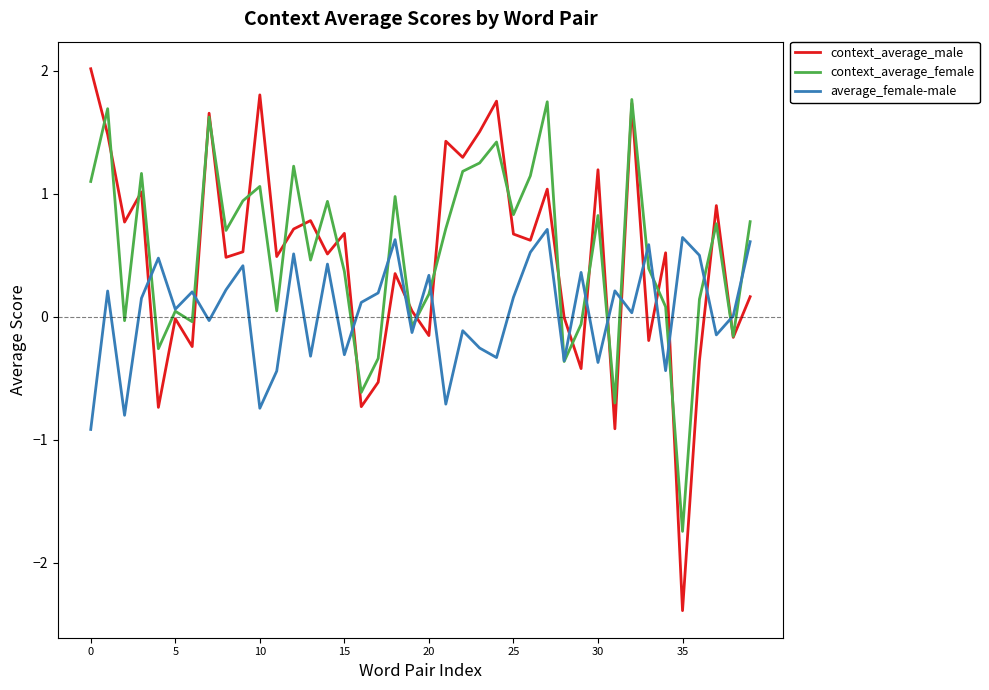

List the series in order of their peak value, highest first.

context_average_male, context_average_female, average_female-male